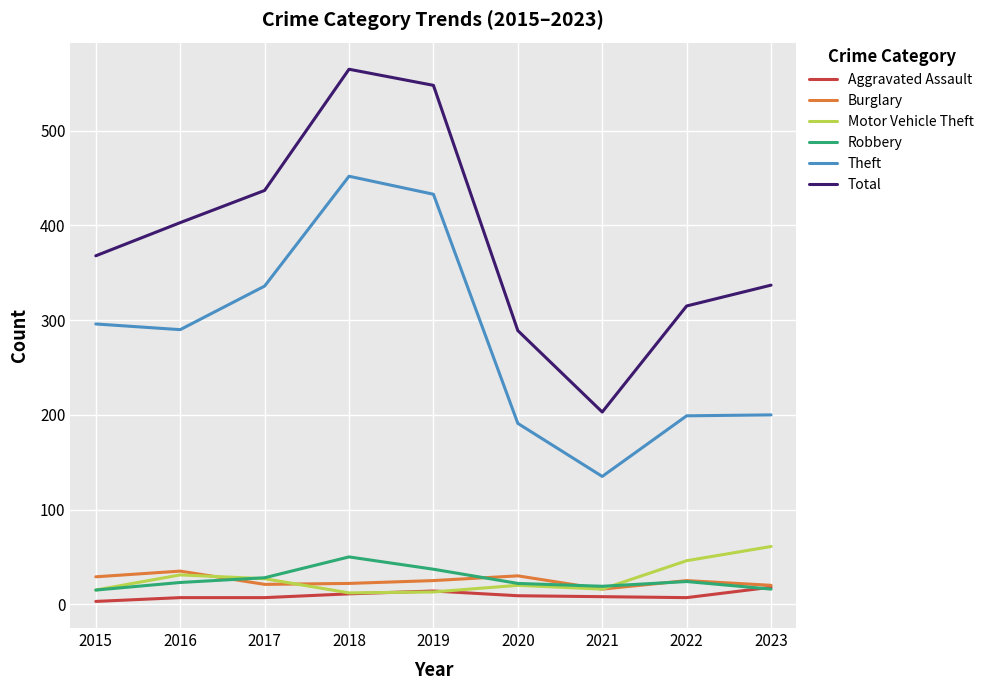

How many times do Aggravated Assault and Motor Vehicle Theft cross each other?

2